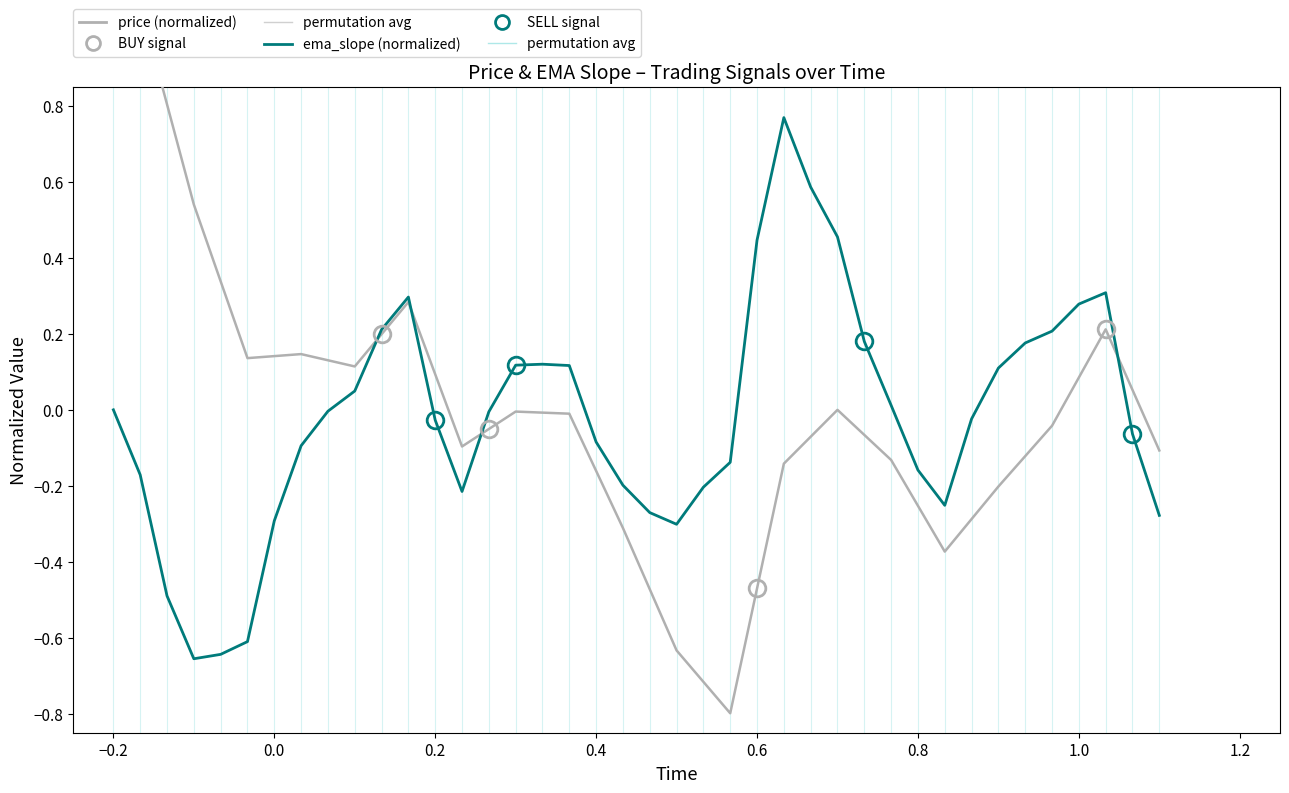

Rank the series by their maximum value, from lowest to highest.

ema_slope (normalized), price (normalized)